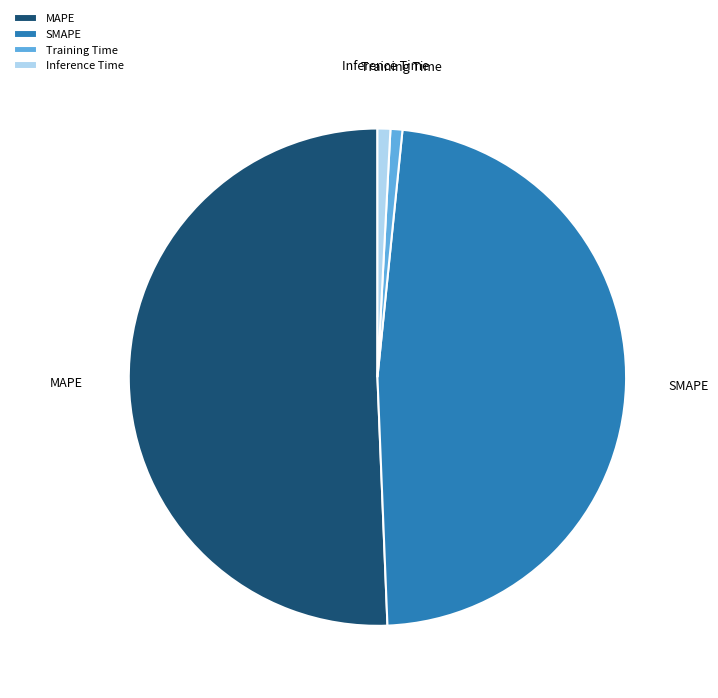

Which category has the biggest portion of the pie?

MAPE